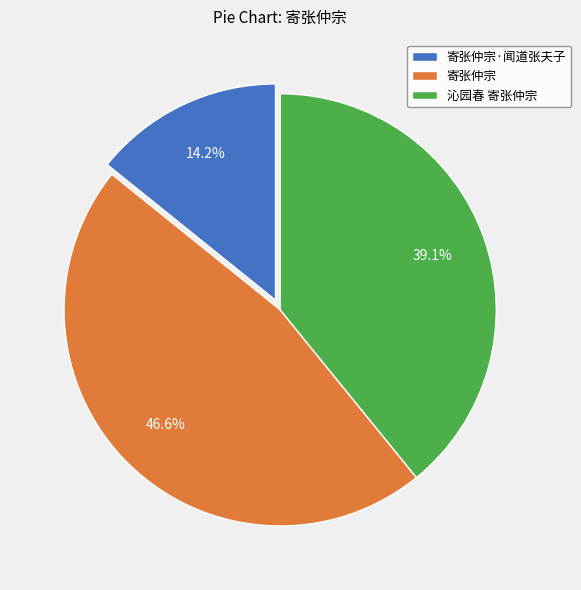

Is the sum of 寄张仲宗·闻道张夫子 and 寄张仲宗 greater than half?

Yes